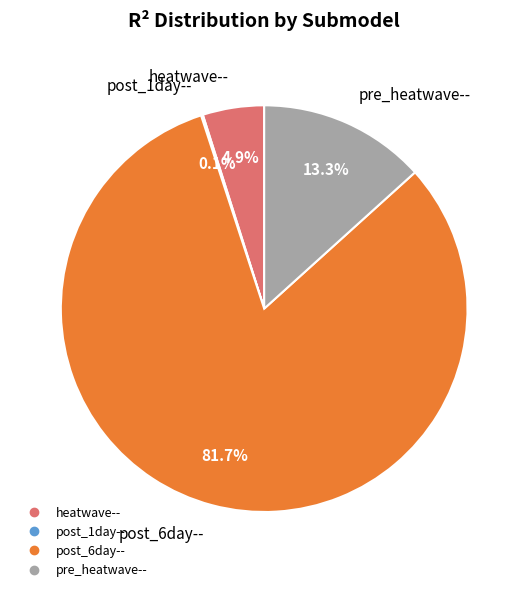

The pre_heatwave-- slice represents 13% of the pie. True or false?

True